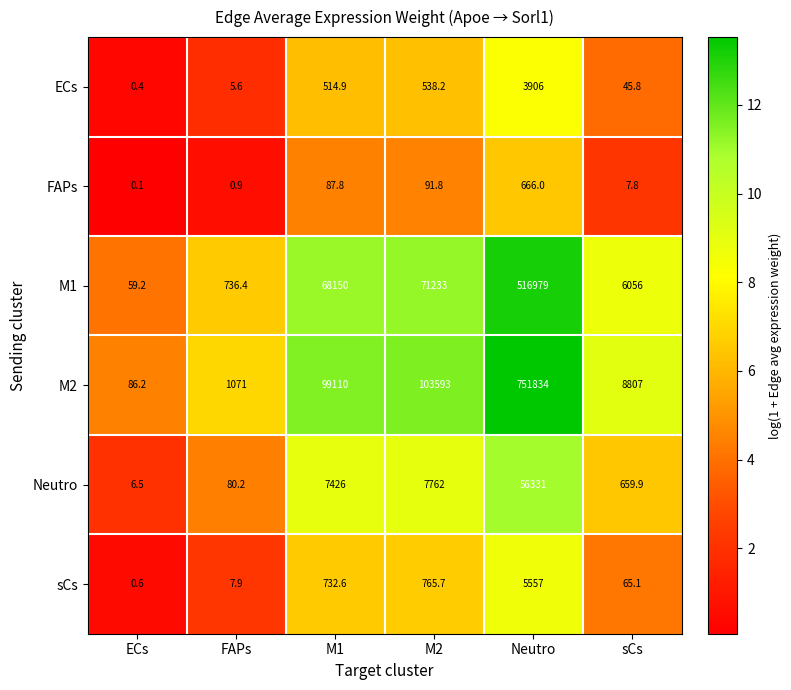

The value of FAPs at M1 is 87.8. True or false?

True